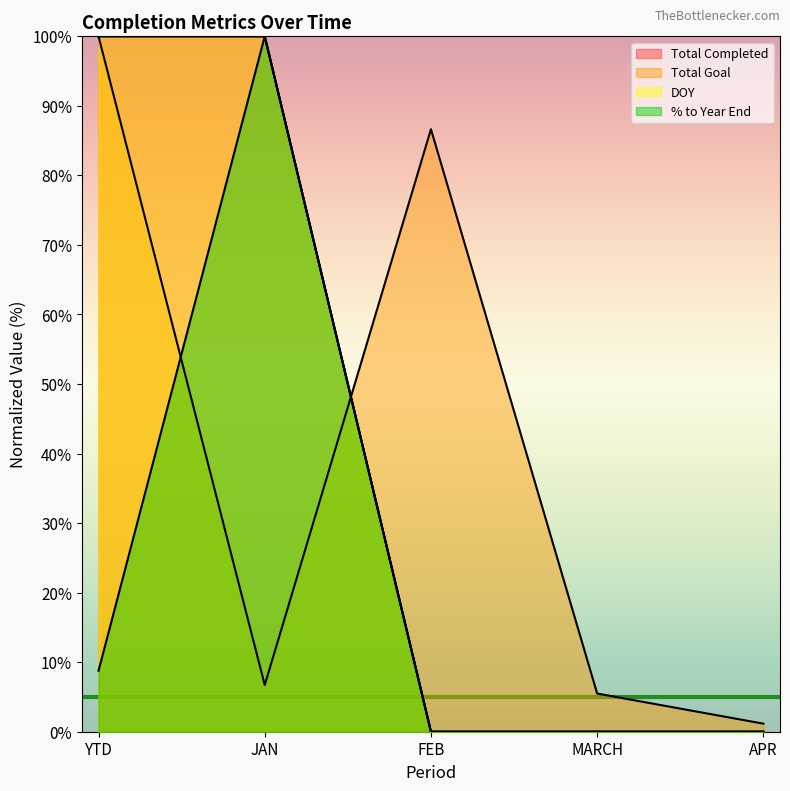

The value of Total Completed at APR is 0.0. True or false?

True